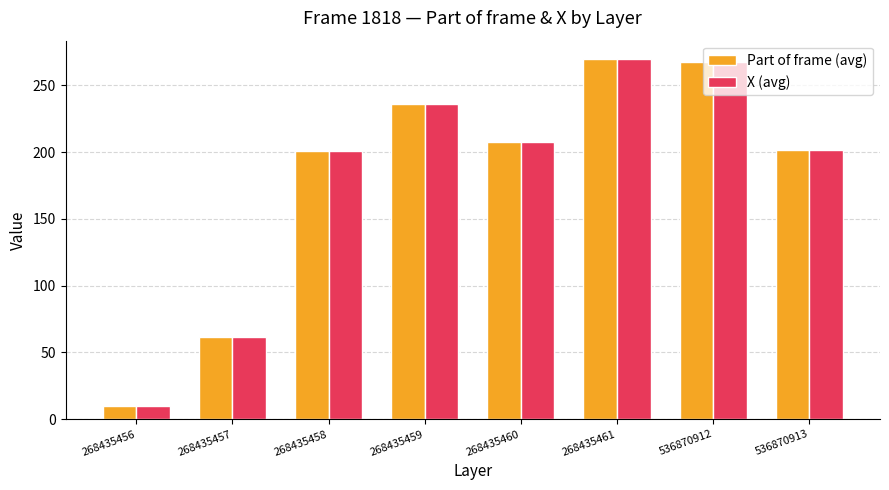

True or false: Part of frame (avg) has a value of 10.0 at 268435456.

True